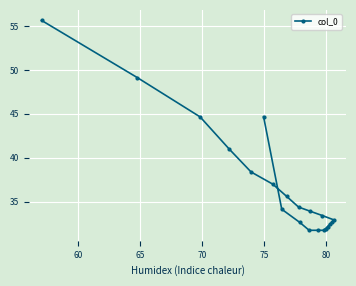

Reading right to left, list all the values displayed in this chart.

44.7	34.2	32.6	31.8	31.8	31.8	31.9	32.2	32.4	32.7	32.9	33.4	33.9	34.4	35.6	37.0	38.4	41.0	44.7	49.1	55.6